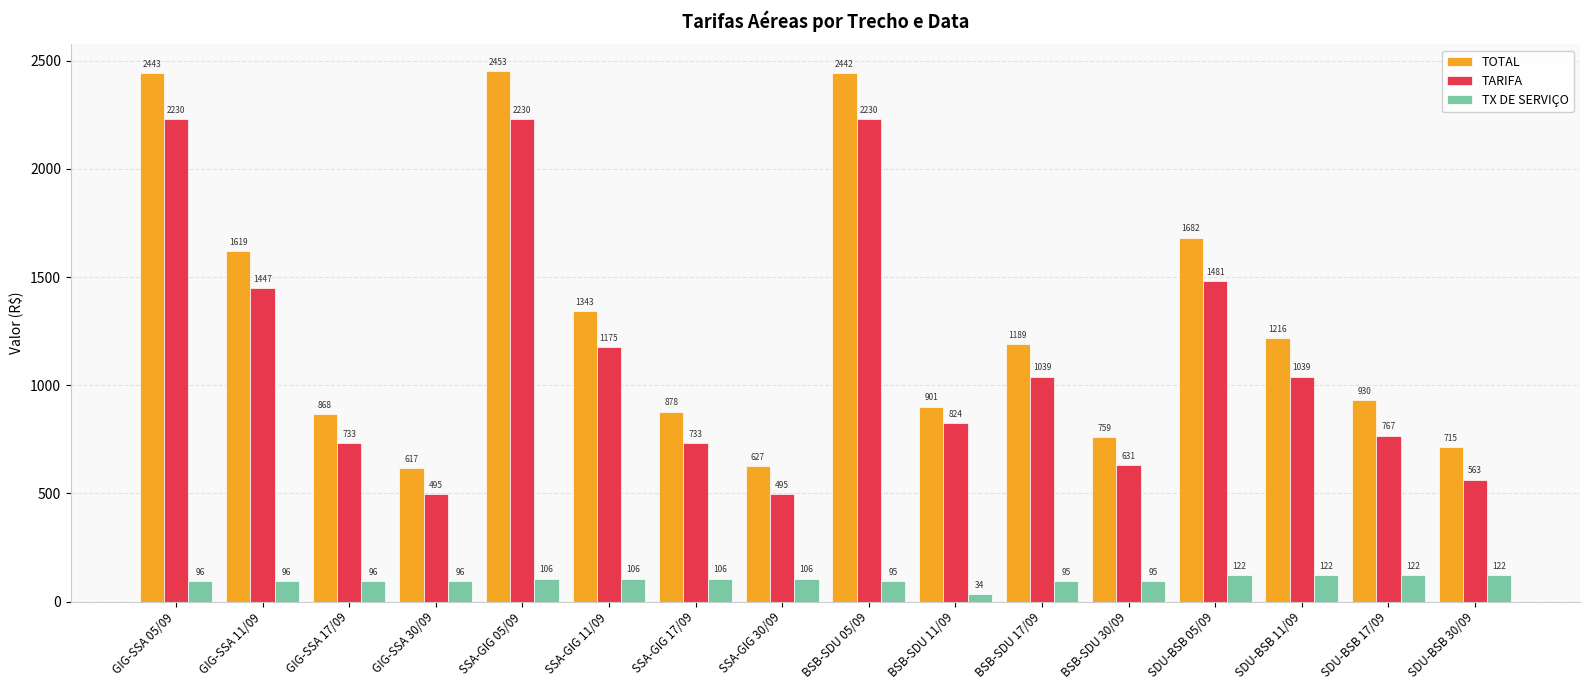

What are all the series names shown in the legend?

TOTAL, TARIFA, TX DE SERVIÇO